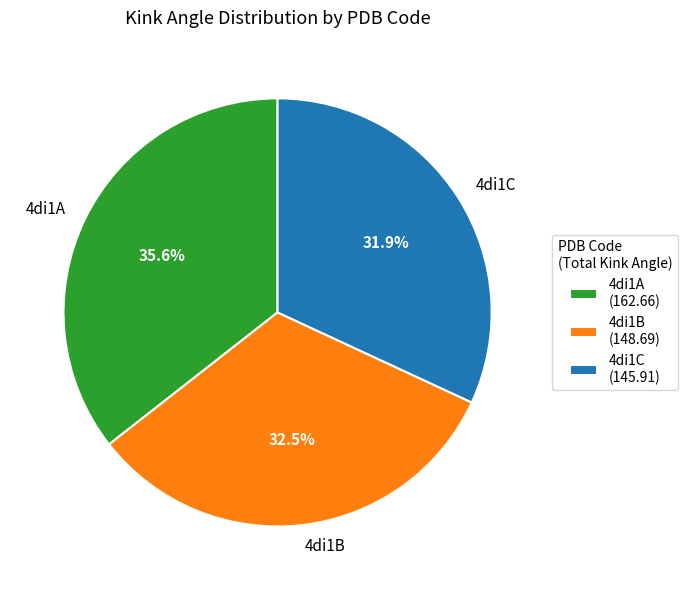

What percentage do 4di1B and 4di1A together represent?

68.1%